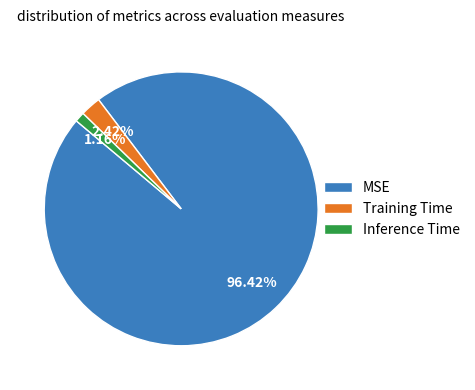

Combined, do Training Time and Inference Time account for over 50%?

No